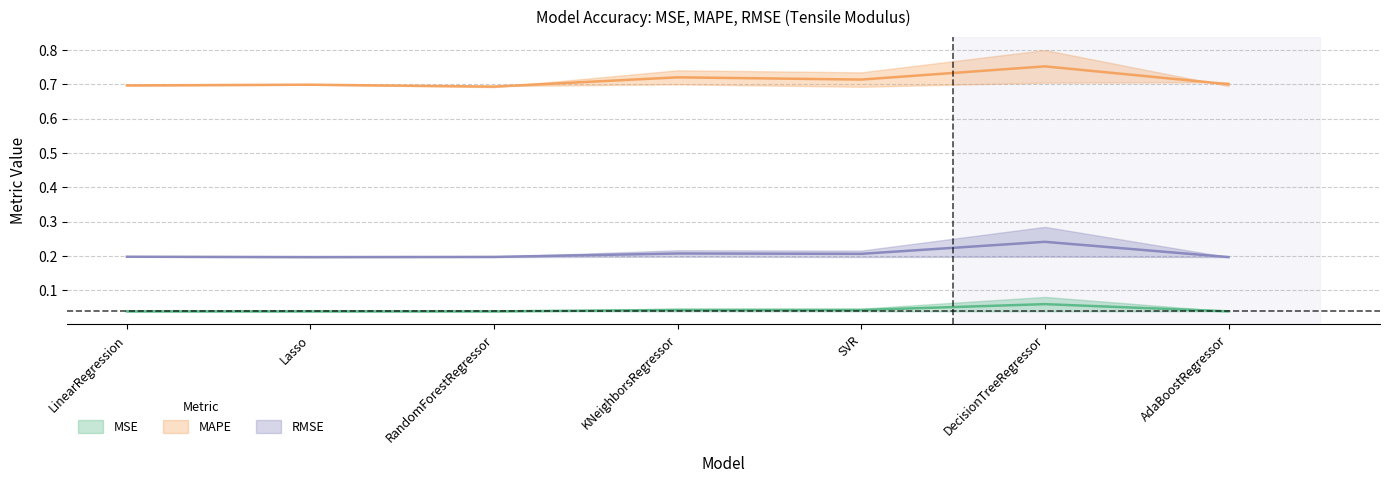

True or false: MSE std has a value of 0.1 at KNeighborsRegressor.

False